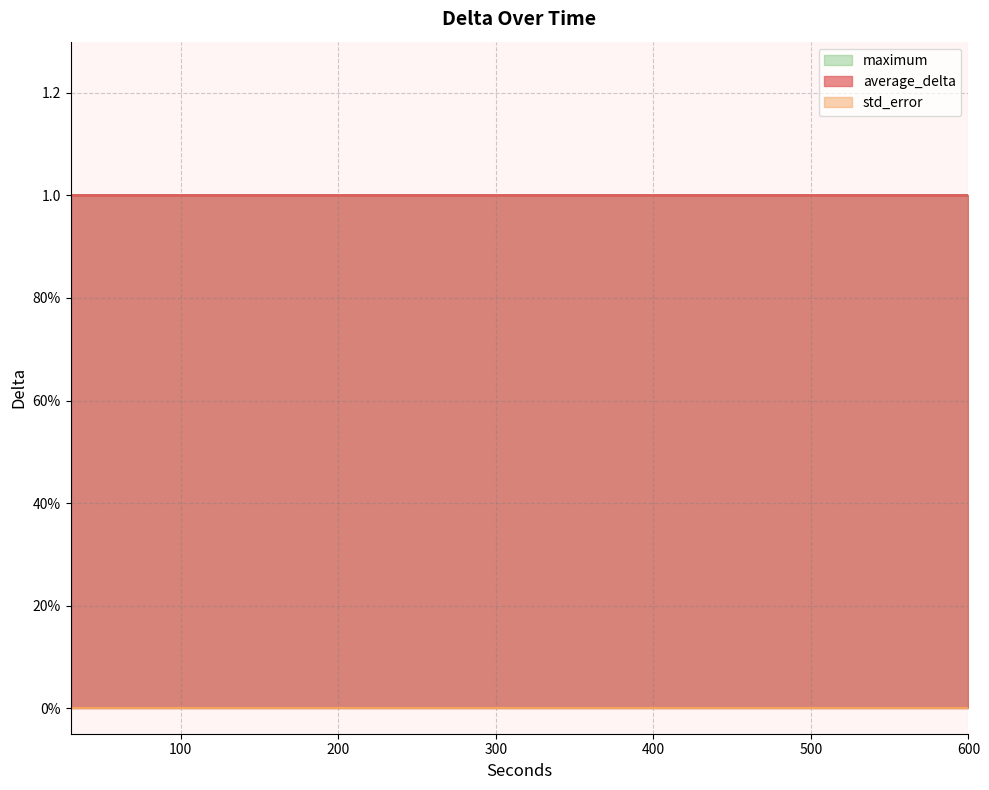

What is the value of the maximum point at the 15th from the left?

1